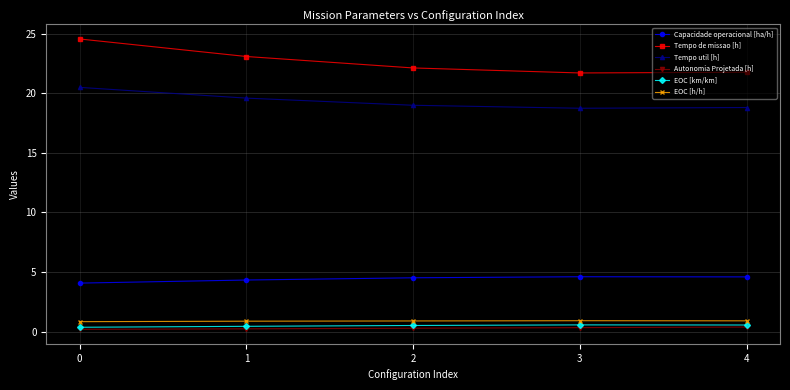

True or false: Tempo util [h] has a value of 19.6 at 1.

True